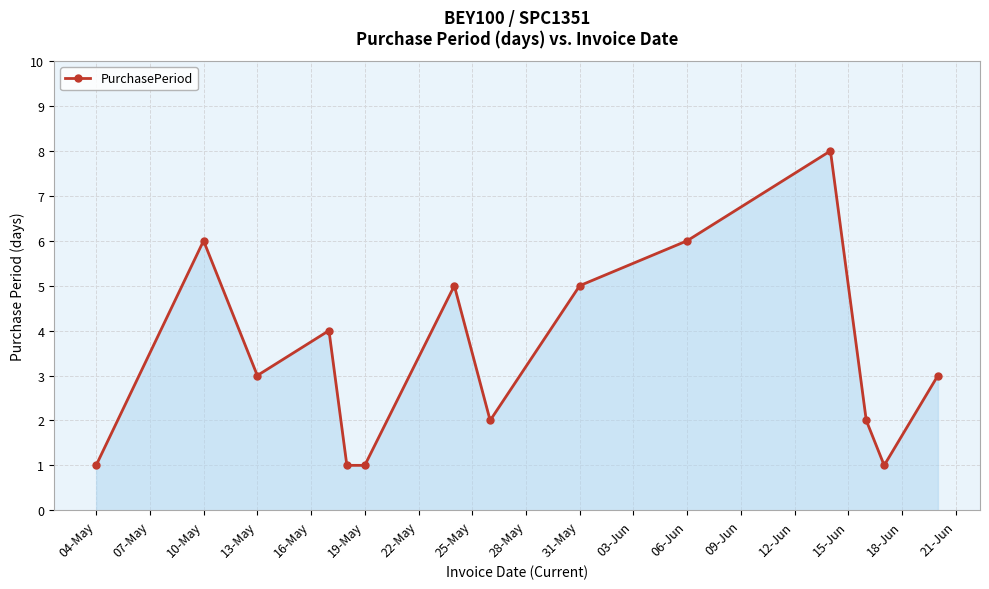

What is the maximum value shown in the chart?

8